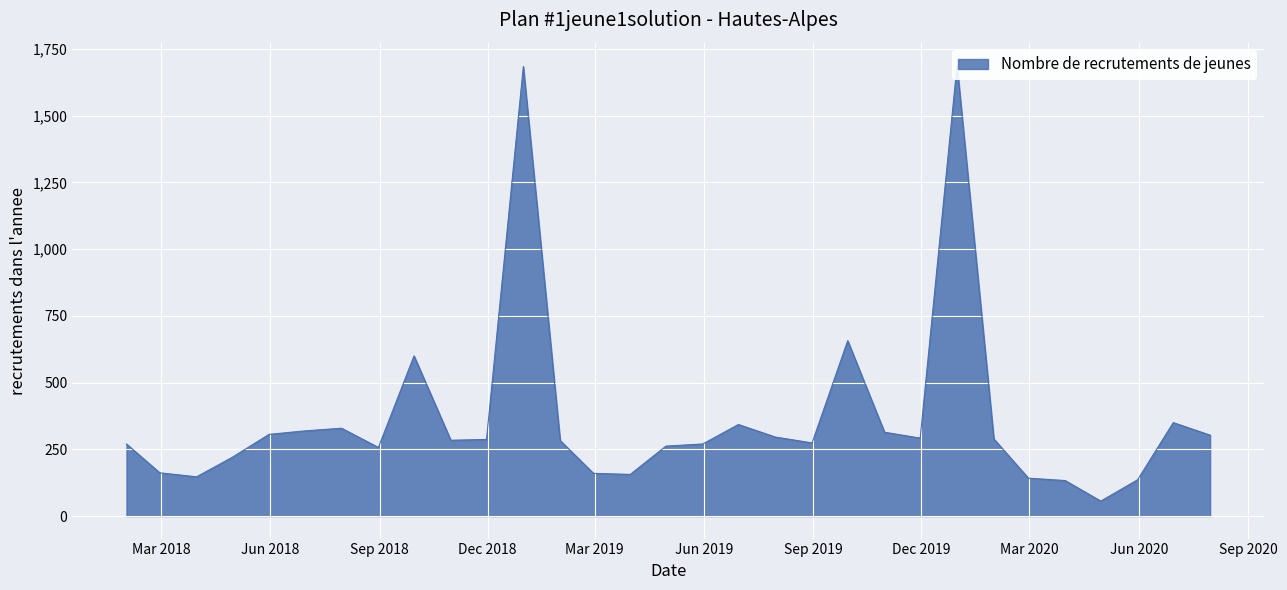

Approximately how many times larger is the value at 2019-10-31 compared to 2019-03-31?

2.0